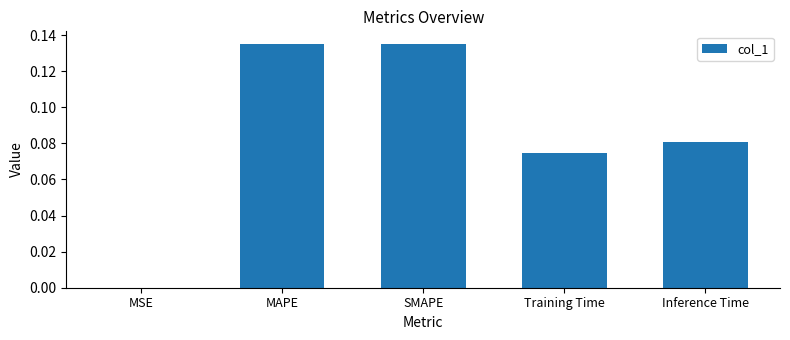

What is the change in value from SMAPE to Training Time?

-0.1